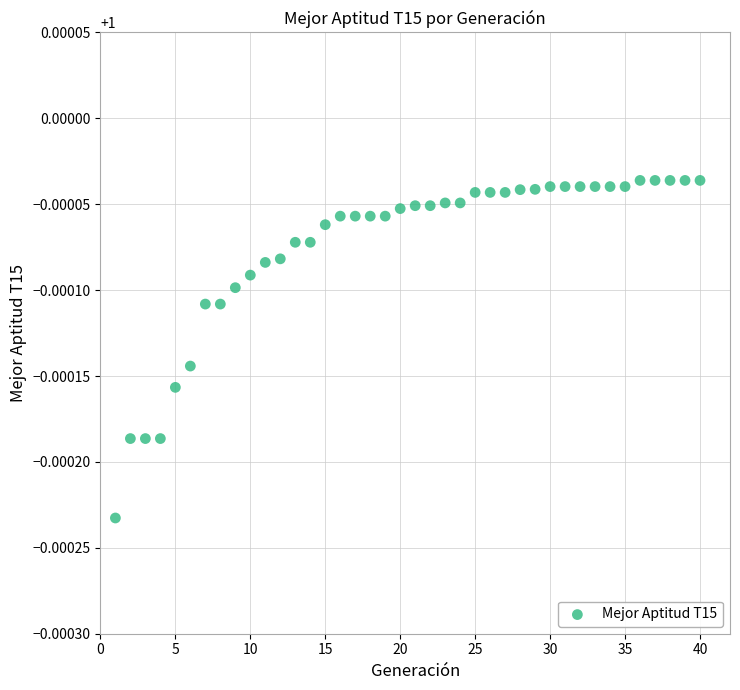

What is the range of X values (max minus min)?

39.0